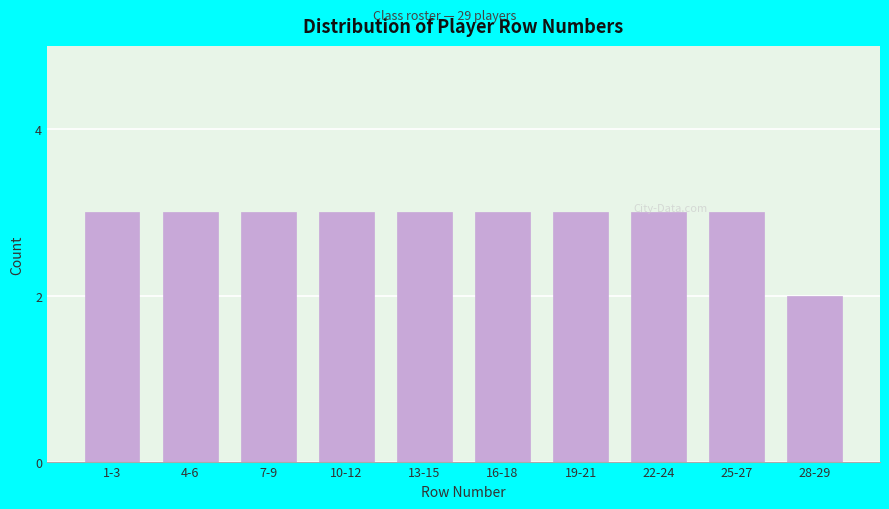

Reading left to right, transcribe all the data shown in this chart.

1-3=3	4-6=3	7-9=3	10-12=3	13-15=3	16-18=3	19-21=3	22-24=3	25-27=3	28-29=2